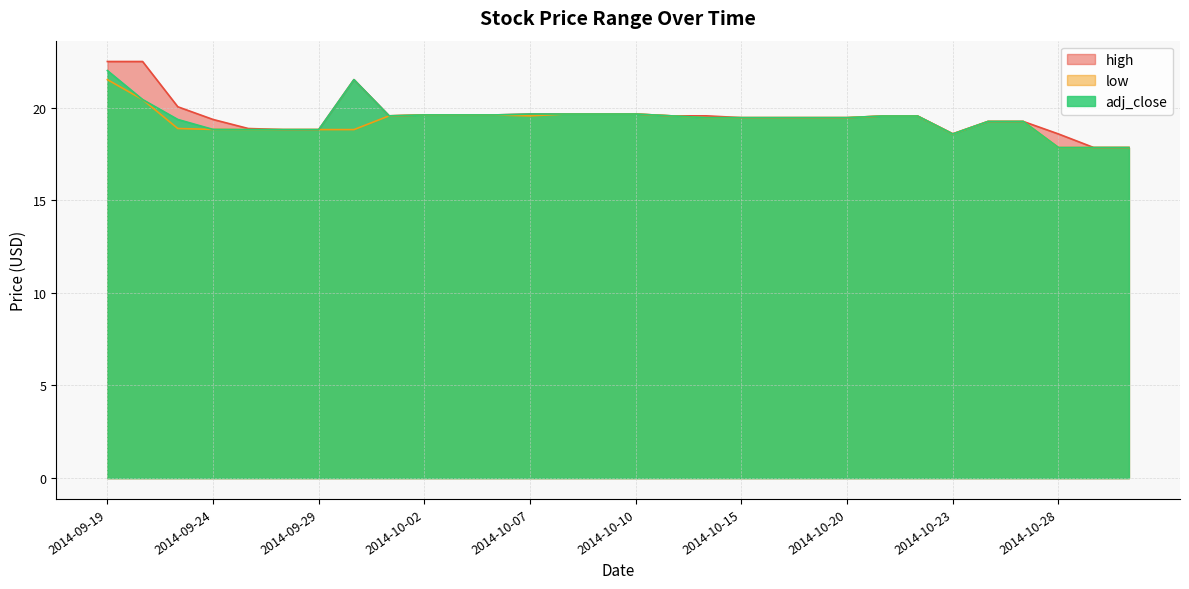

How many data points in high are above 19?

23